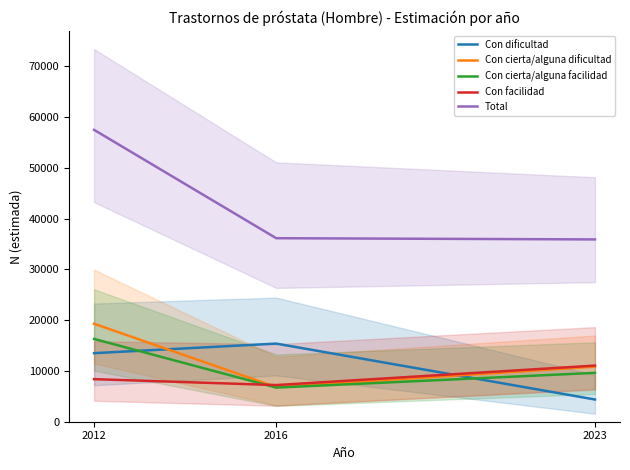

How many categories are shown in the chart?

3